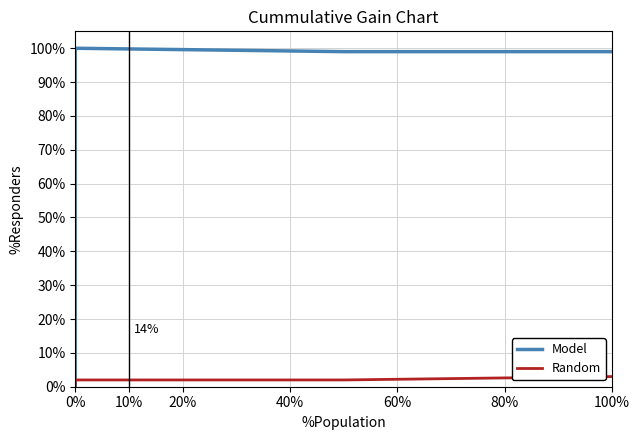

Is the value of Model at 100% greater than the value of Random at 100%?

Yes